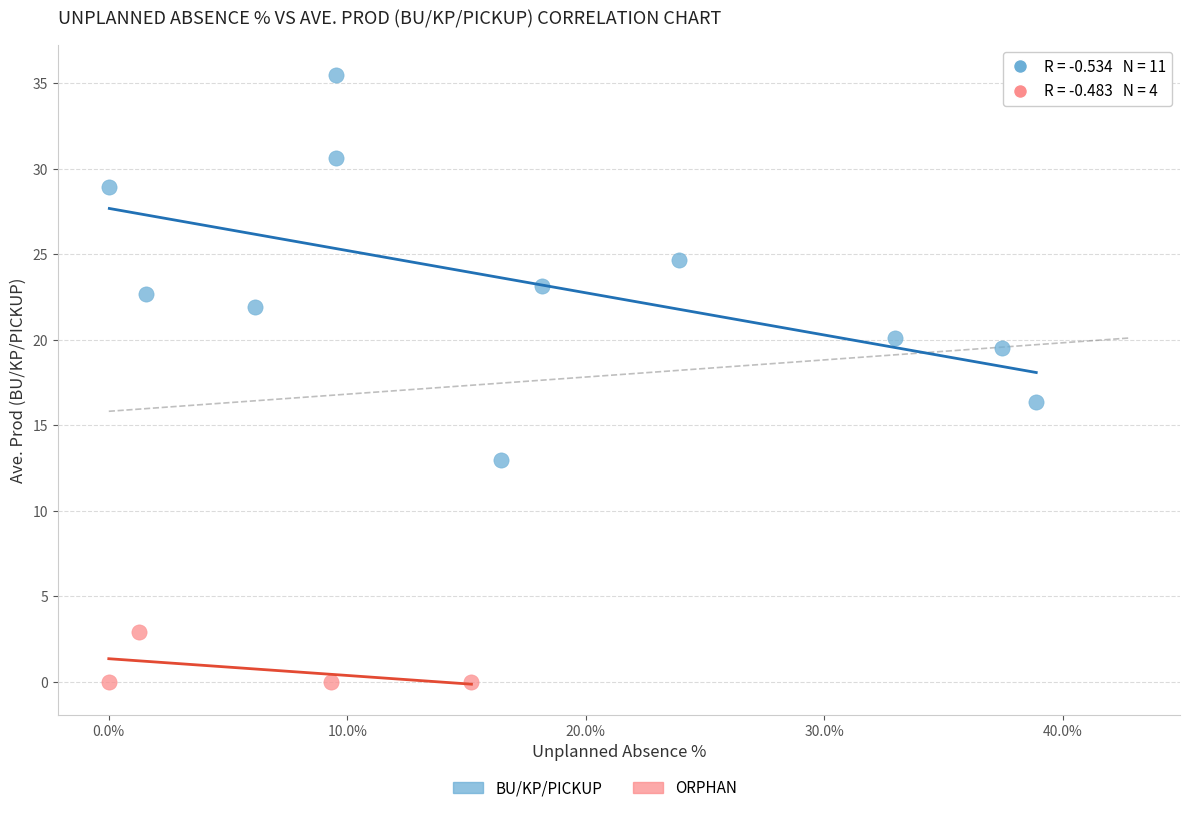

Which series reaches the maximum Y coordinate?

BU/KP/PICKUP